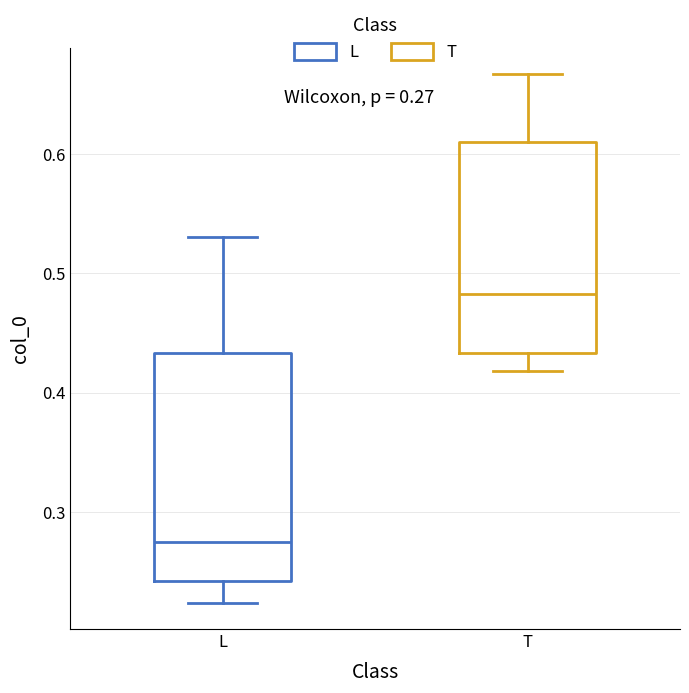

Which box is the tallest, from its lower edge to its upper edge?

L